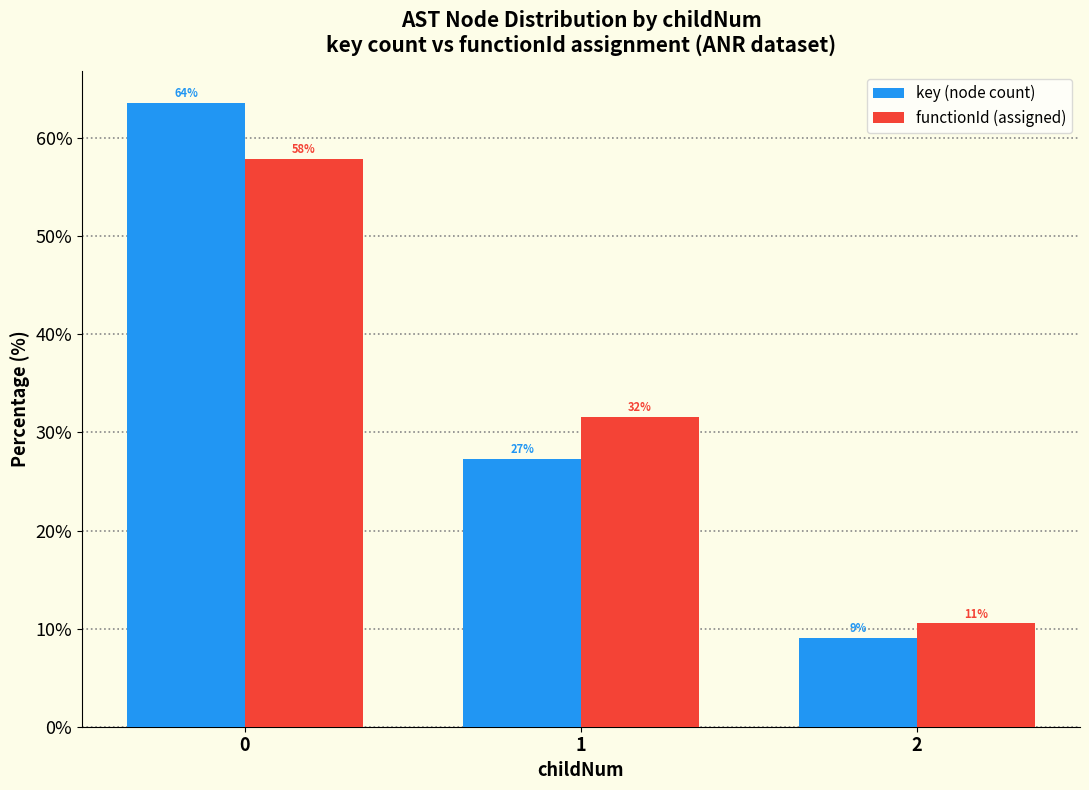

What are all the series names shown in the legend?

key (node count), functionId (assigned)